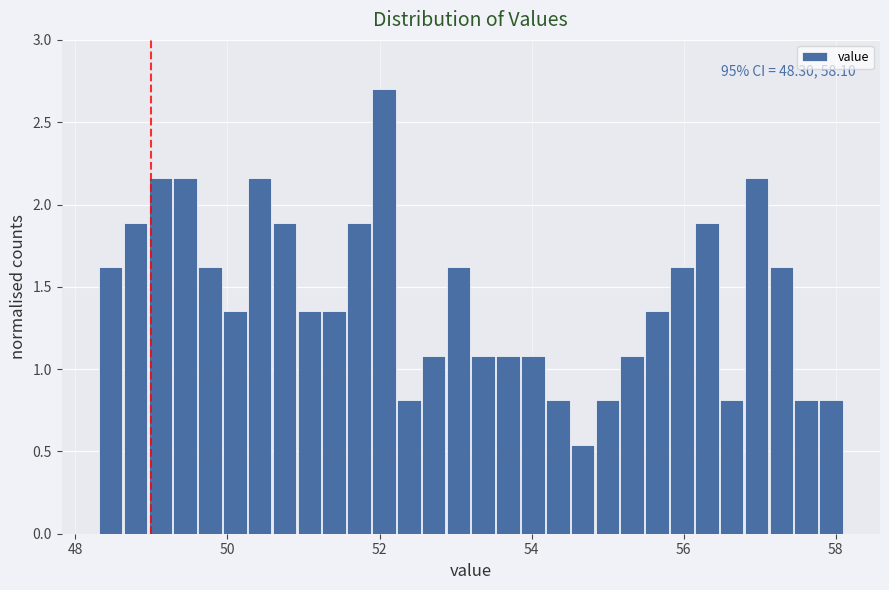

Read against the x-axis, roughly where is the centre of the tallest bar?

52.0